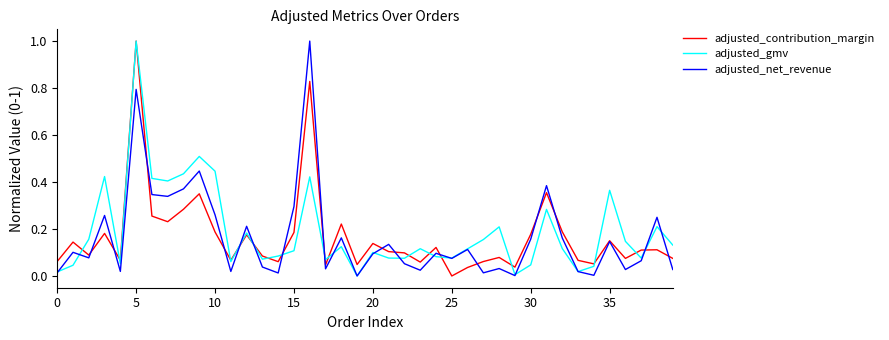

What is the greatest value displayed?

1.0